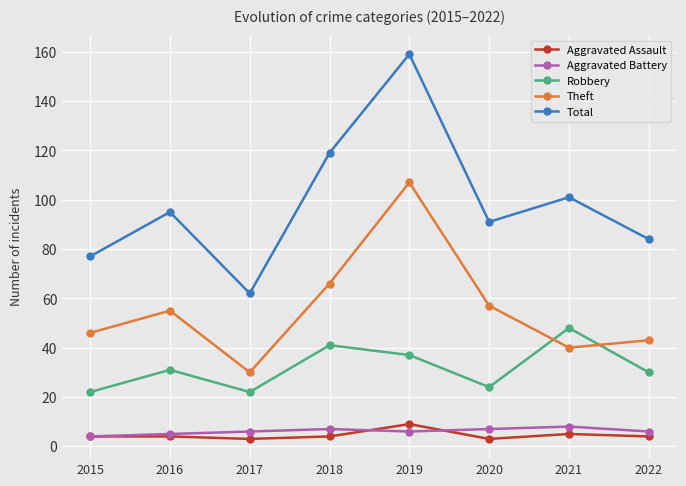

What are all the series names shown in the legend?

Aggravated Assault, Aggravated Battery, Robbery, Theft, Total